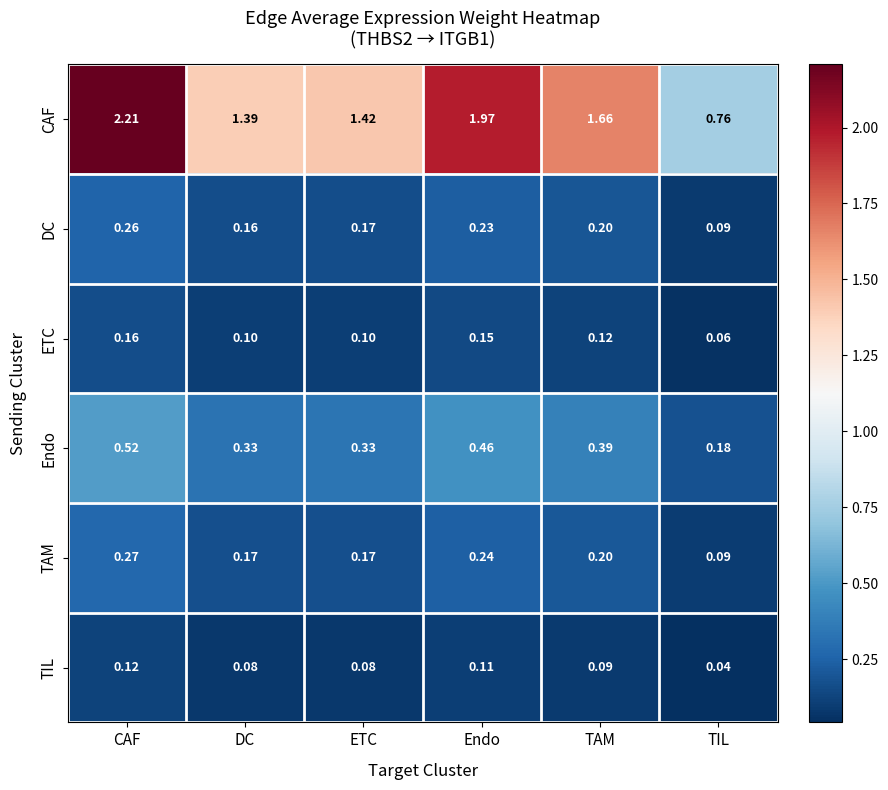

At which category does the chart reach its peak across all series?

CAF